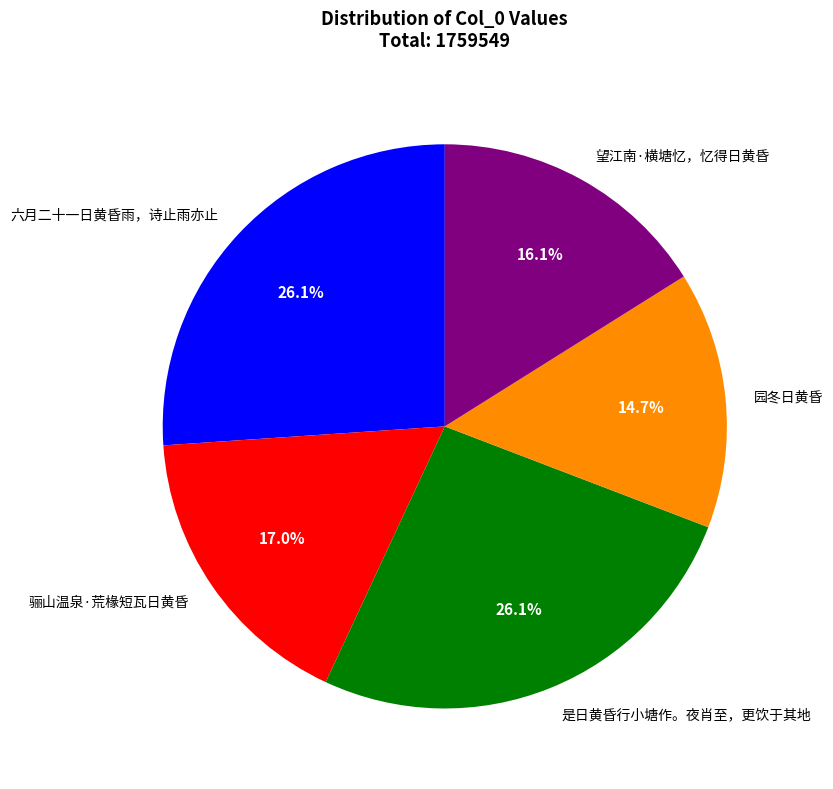

To the nearest percent, what is the difference between the 园冬日黄昏 and 六月二十一日黄昏雨，诗止雨亦止 slice percentages?

11%